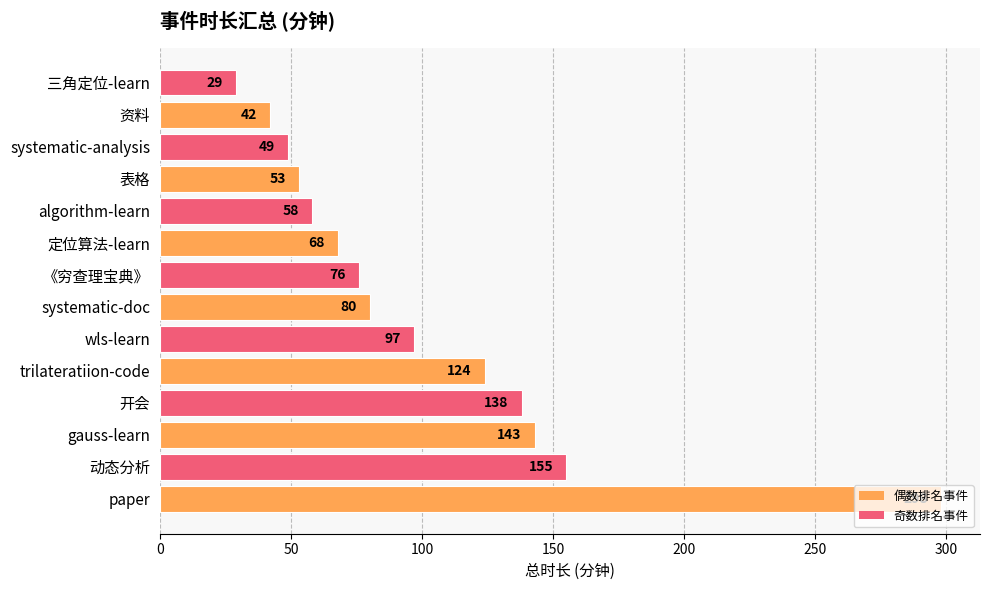

Which category has the lowest value across all series?

三角定位-learn